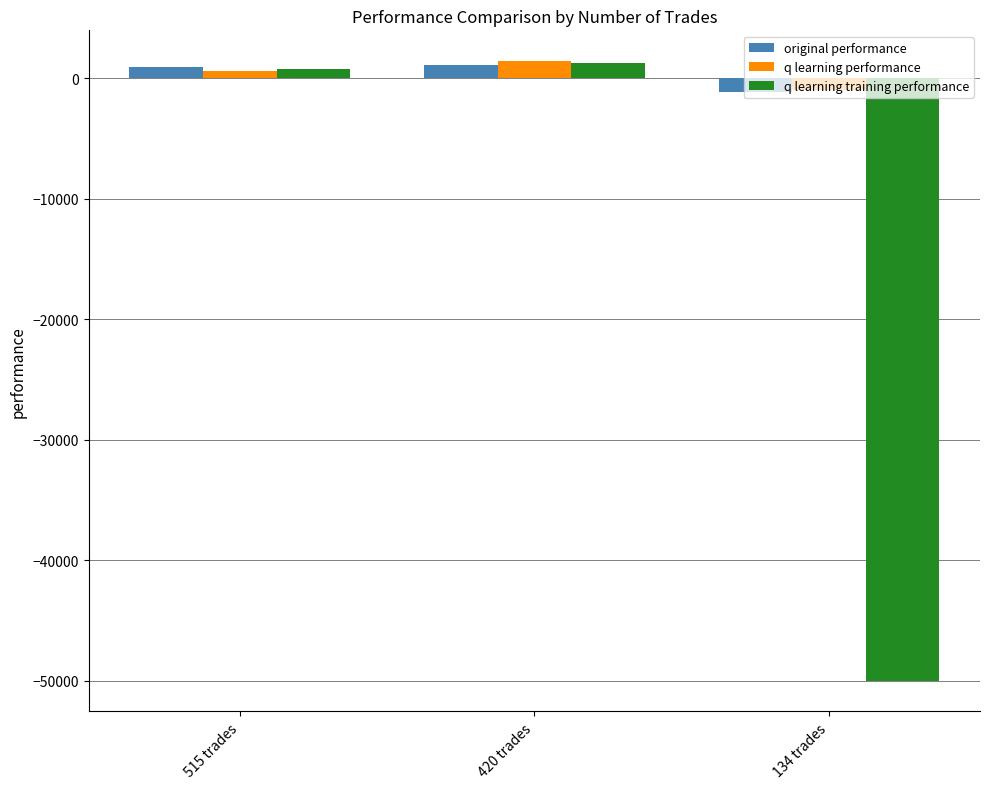

What is the average value of the original performance series?

335.1